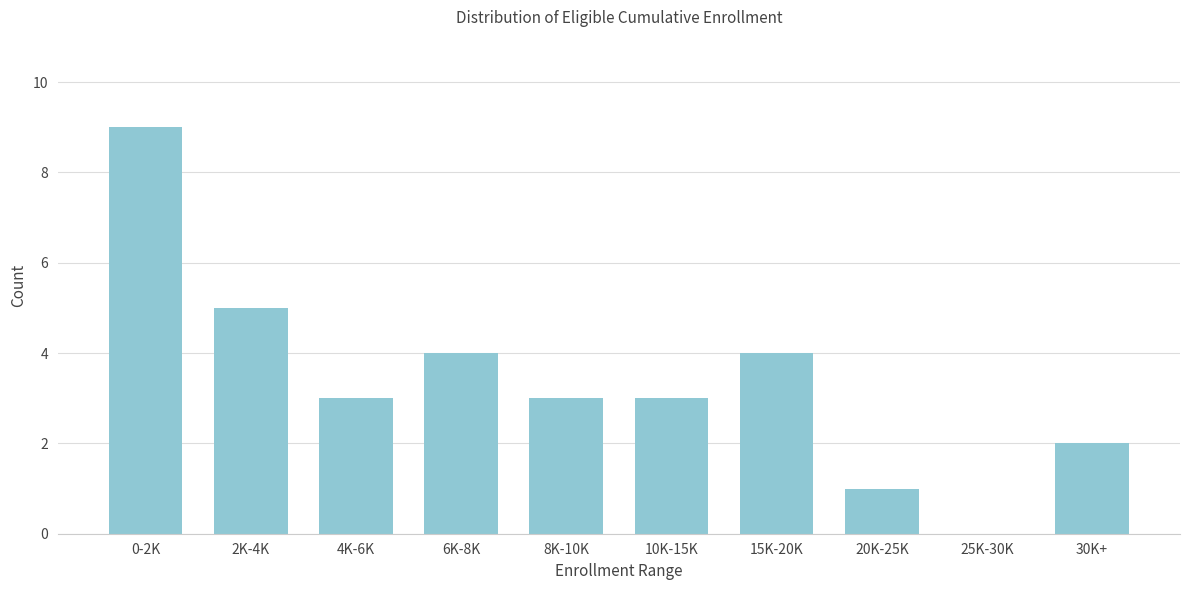

Reading left to right, list all the values displayed in this chart.

0-2K=9	2K-4K=5	4K-6K=3	6K-8K=4	8K-10K=3	10K-15K=3	15K-20K=4	20K-25K=1	25K-30K=0	30K+=2